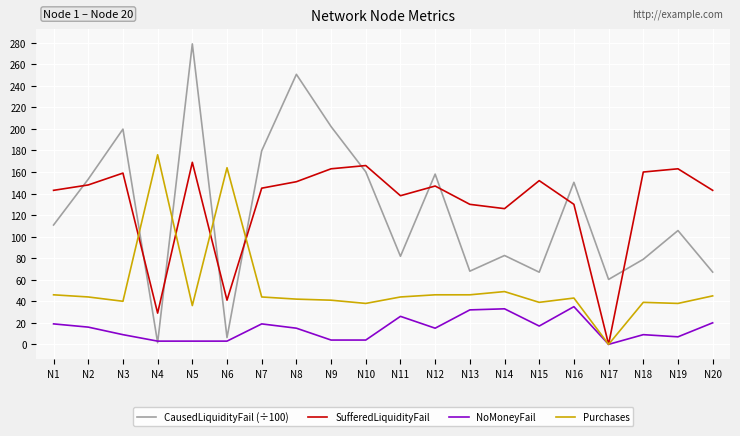

After their last crossing, which series has the higher values: CausedLiquidityFail (÷100) or Purchases?

CausedLiquidityFail (÷100)